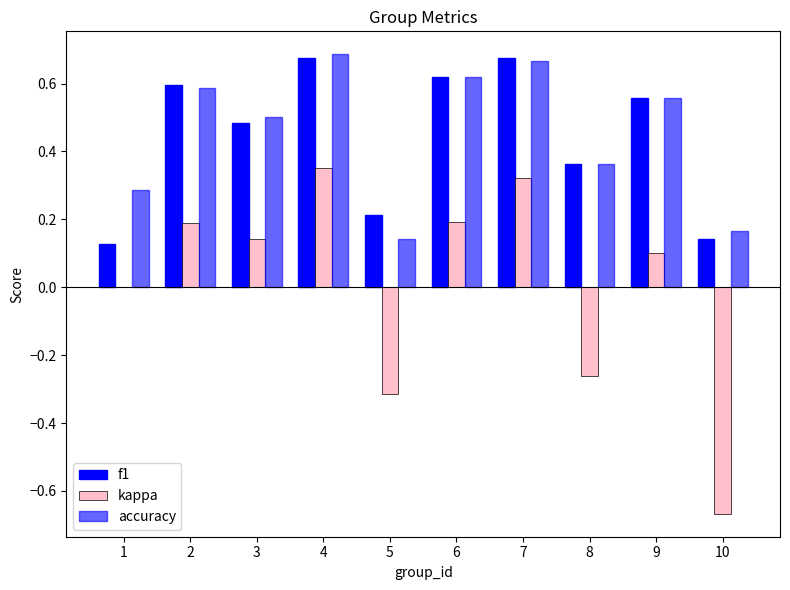

How many groups of bars are there?

10